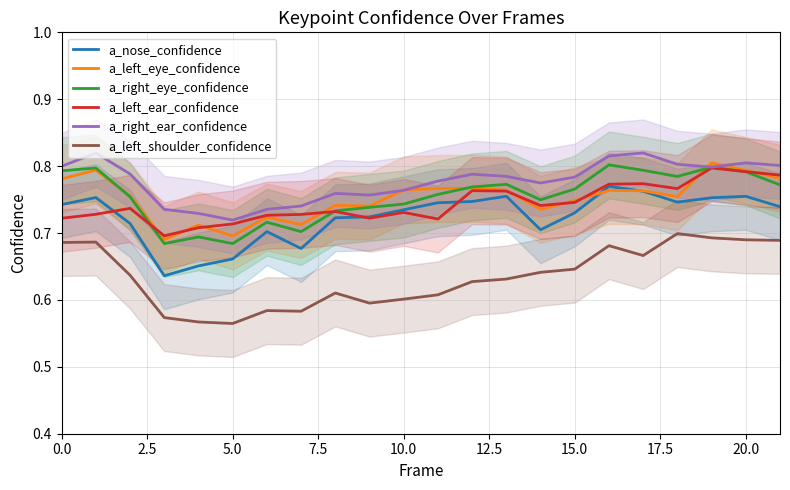

The value of a_right_ear_confidence at 20.0 is 0.8. True or false?

True